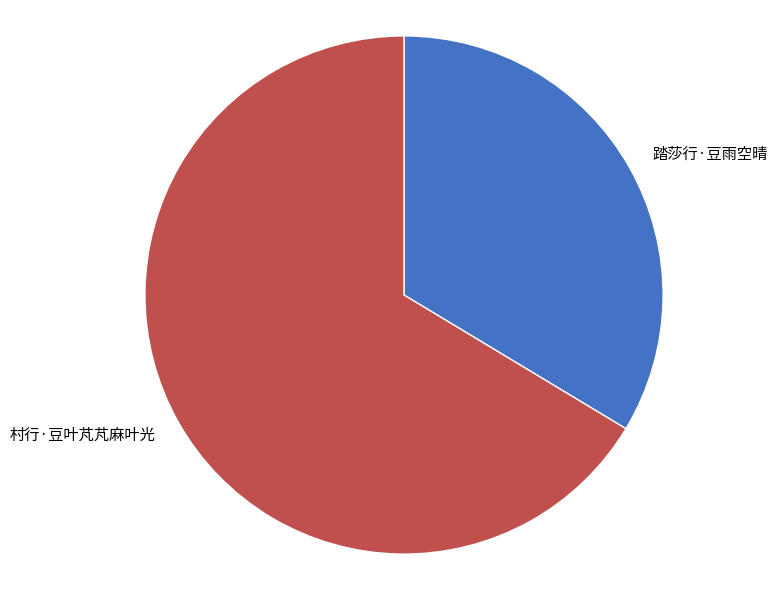

How many segments does this pie chart have?

2